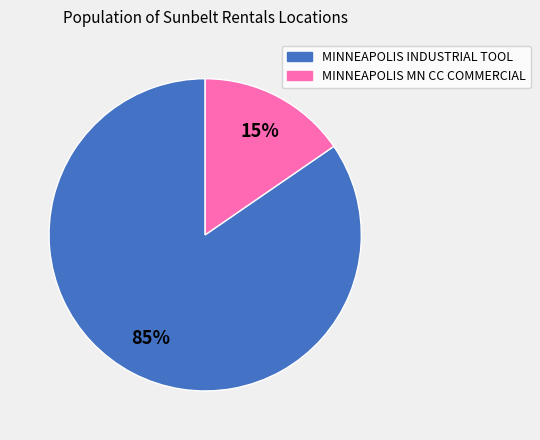

To the nearest percent, what is the combined percentage of MINNEAPOLIS INDUSTRIAL TOOL and MINNEAPOLIS MN CC COMMERCIAL?

100%